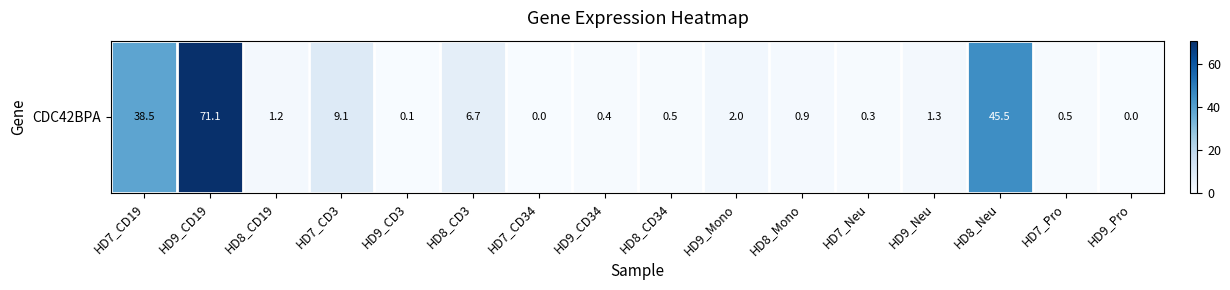

The chart shows a value of 1.3 at HD9_Neu. True or false?

True